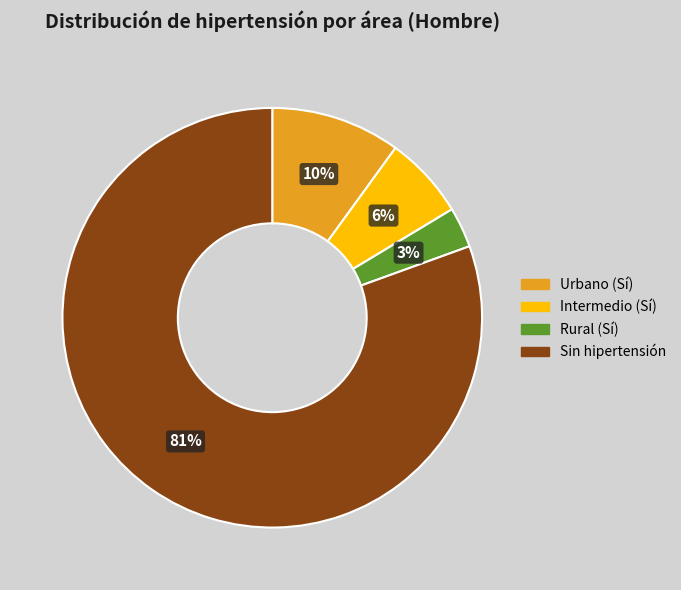

To the nearest percent, what is the average slice percentage?

25%